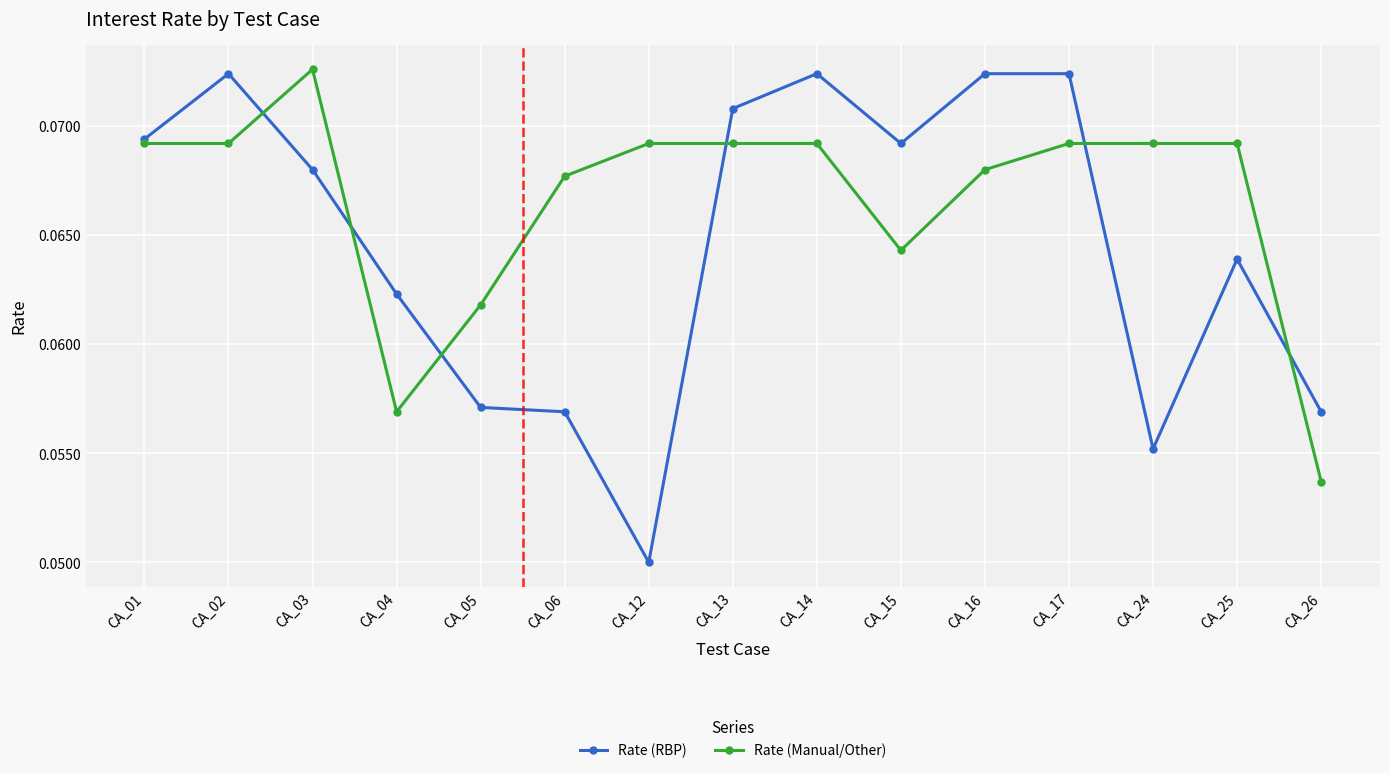

Which series has the widest spread of values?

Rate (RBP)